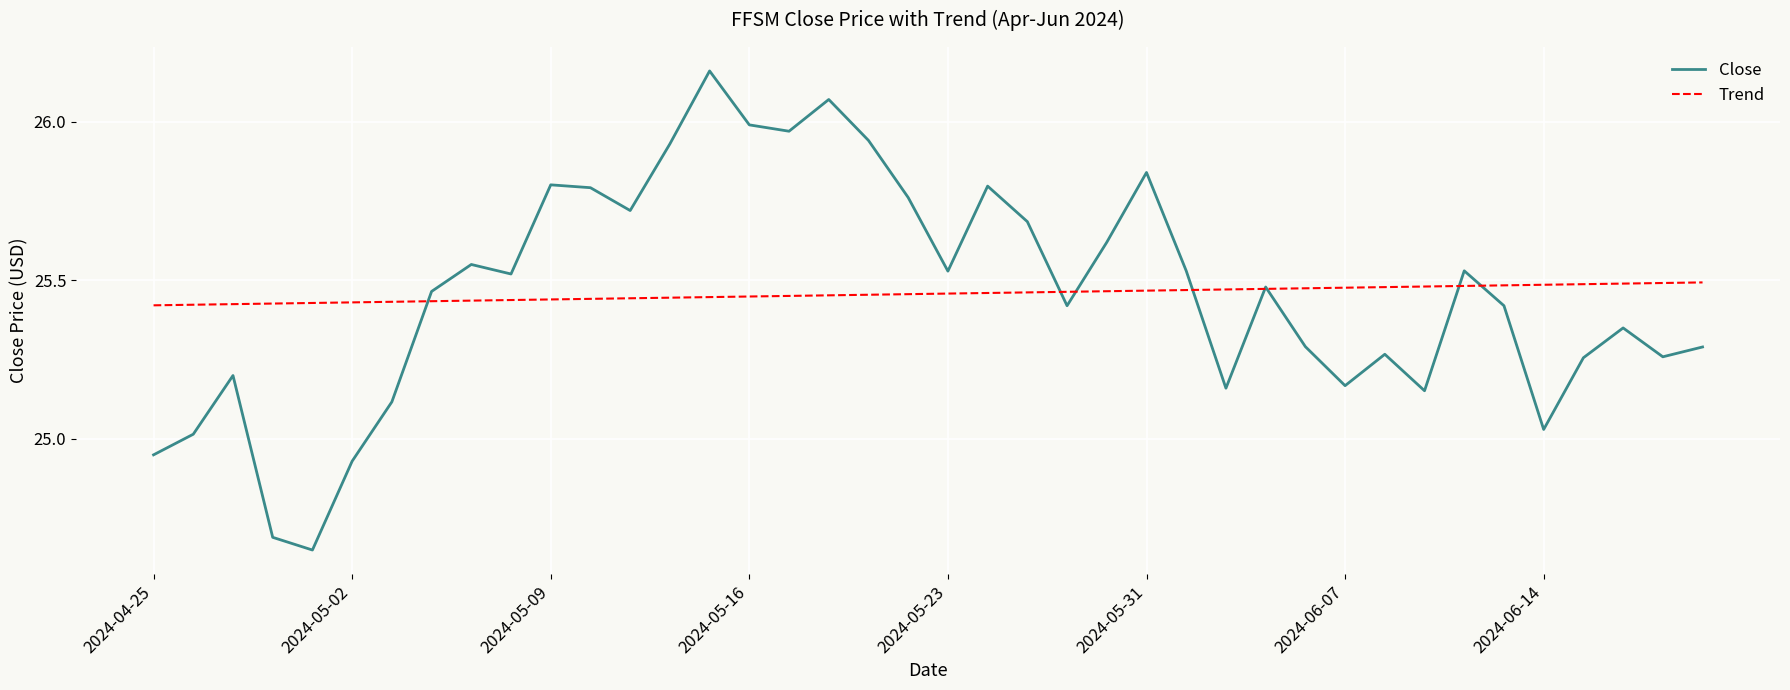

Which series has the widest spread of values?

Close